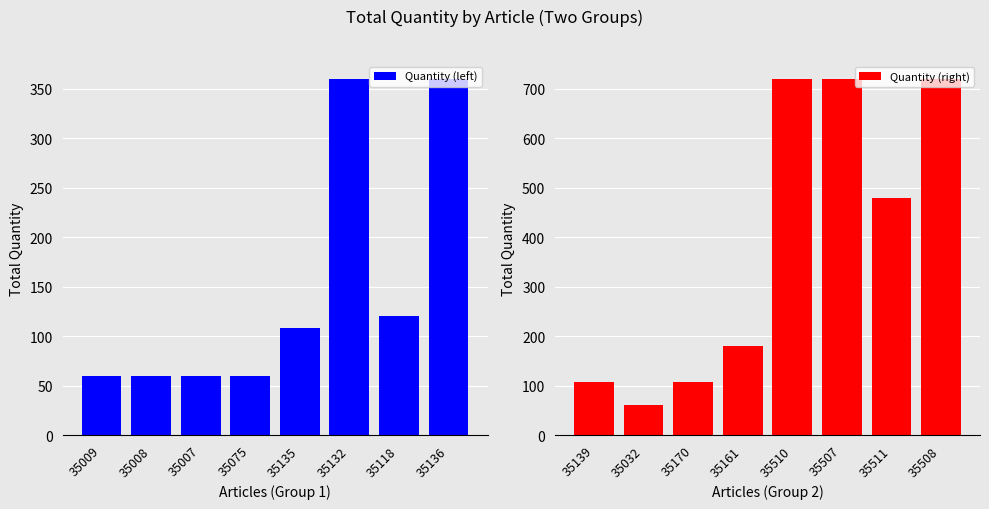

True or false: Quantity (left) has a value of 213 at 35118.

False